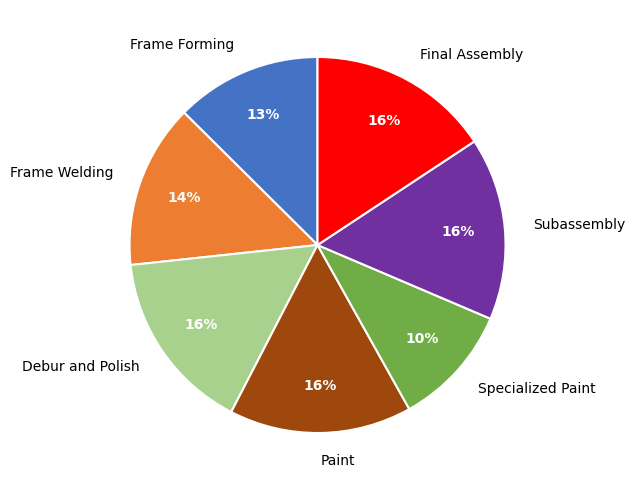

Count the number of slices in the pie.

7